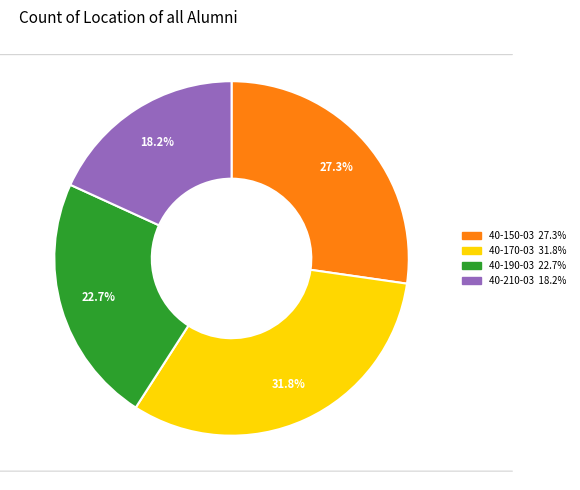

What percentage do 40-190-03 and 40-210-03 together represent?

40.9%